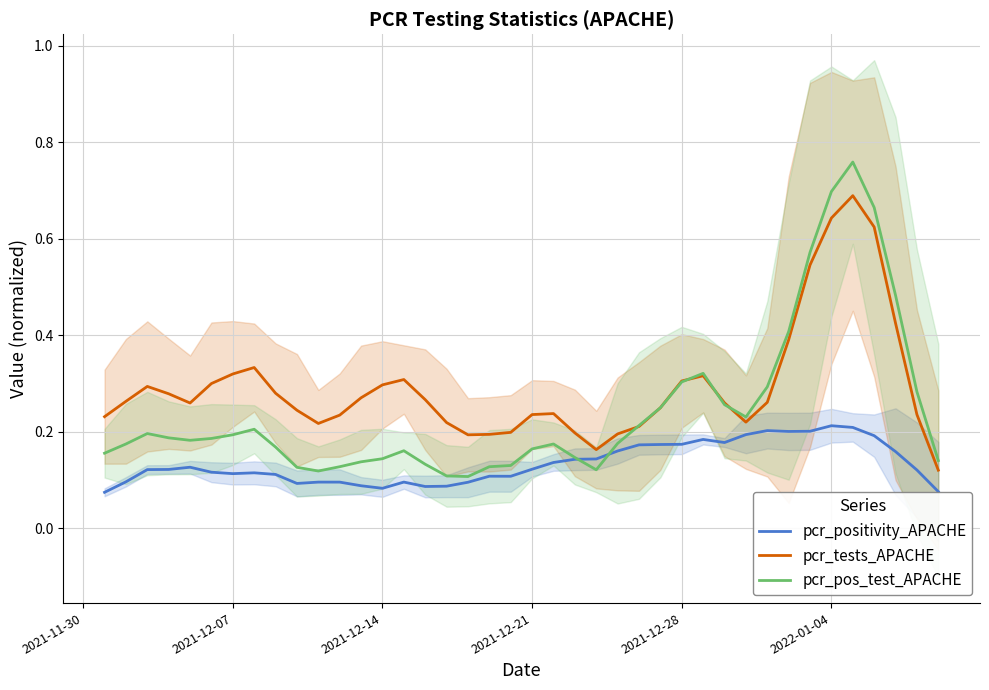

The value of pcr_tests_APACHE at 2021-12-28 is 0.3. True or false?

True